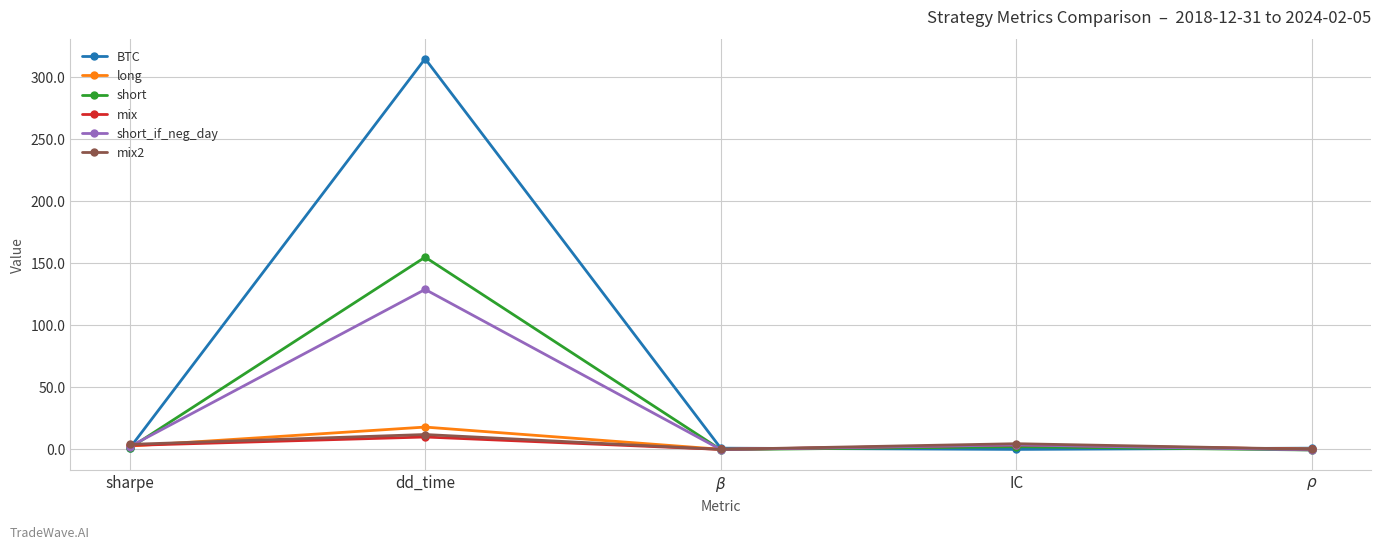

At which category does BTC reach its first local peak?

dd_time